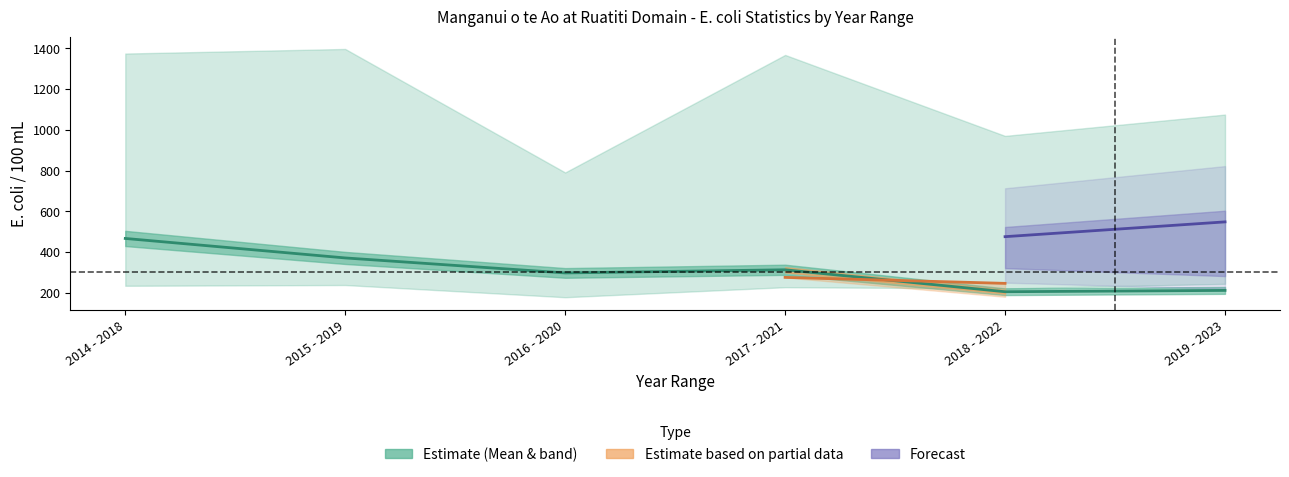

How many interior local peaks (higher than both neighbors) does the data have?

1